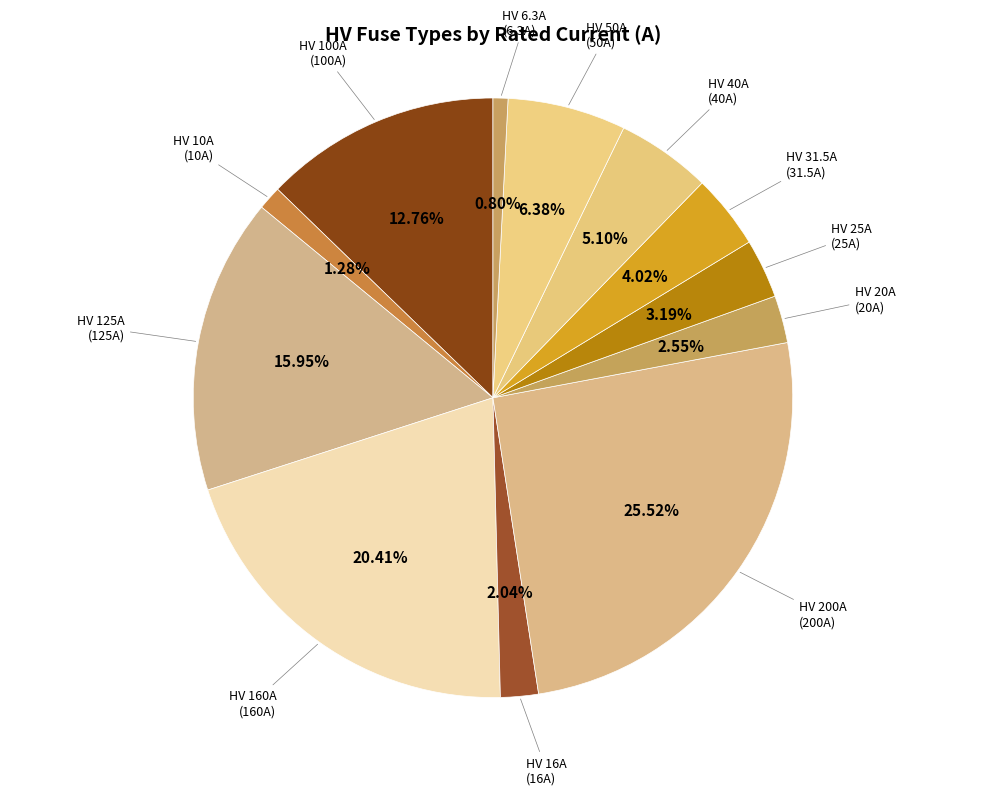

Rank the categories by value from lowest to highest.

HV 6.3A, HV 10A, HV 16A, HV 20A, HV 25A, HV 31.5A, HV 40A, HV 50A, HV 100A, HV 125A, HV 160A, HV 200A